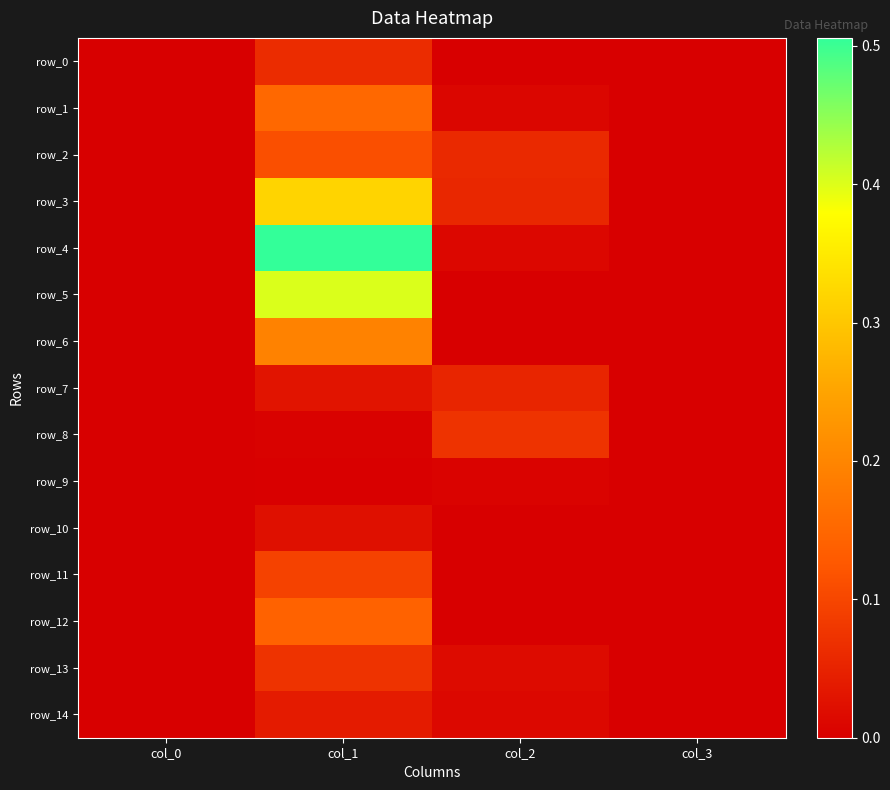

The row_5 series shows 0.4 at col_1. True or false?

True